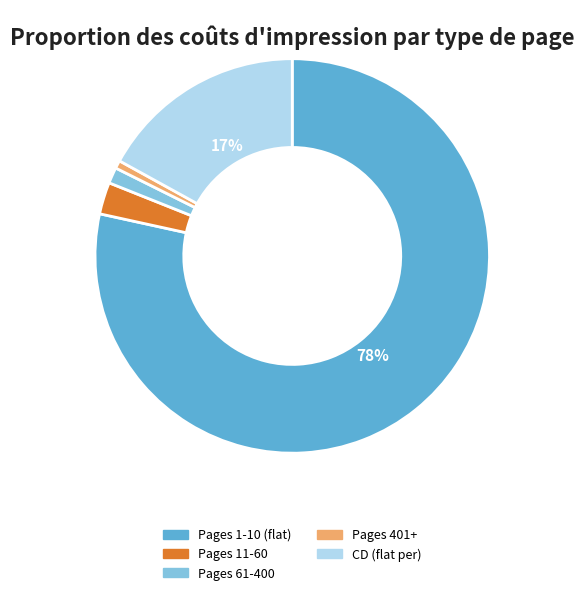

What is the majority slice?

Pages 1-10 (flat)